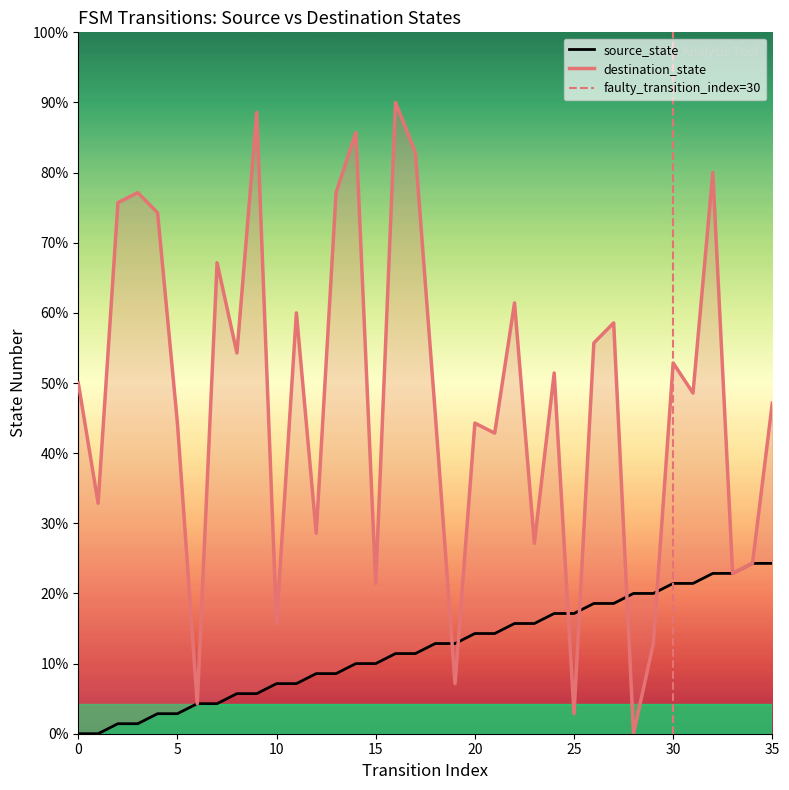

How many interior local valleys does the destination_state series have?

13